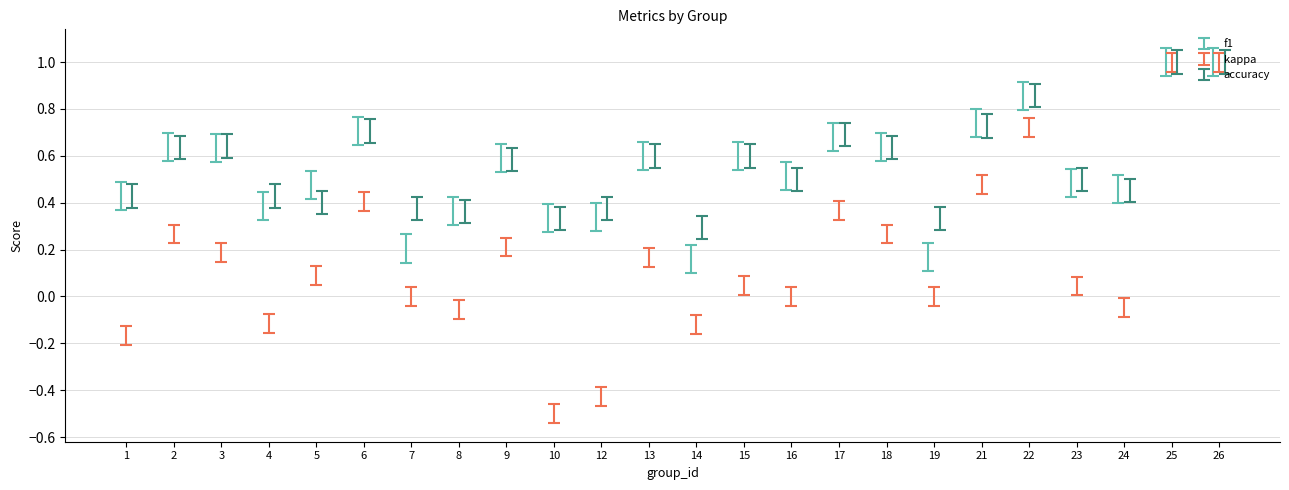

What is the sum of the accuracy values at 7 and 2?

0.9